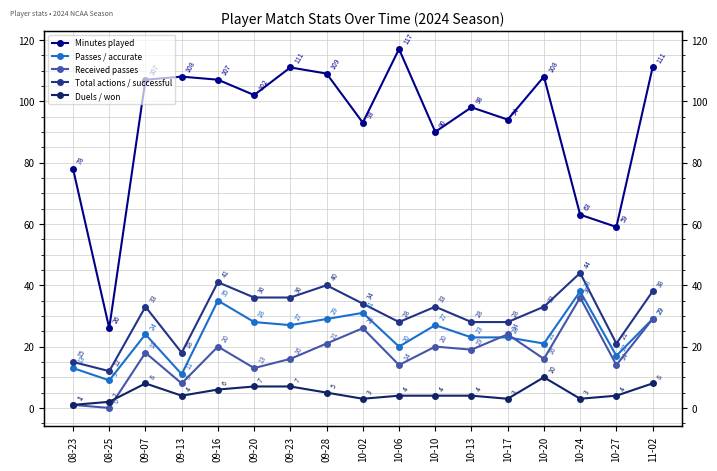

What is the sum of all Received passes values?

295